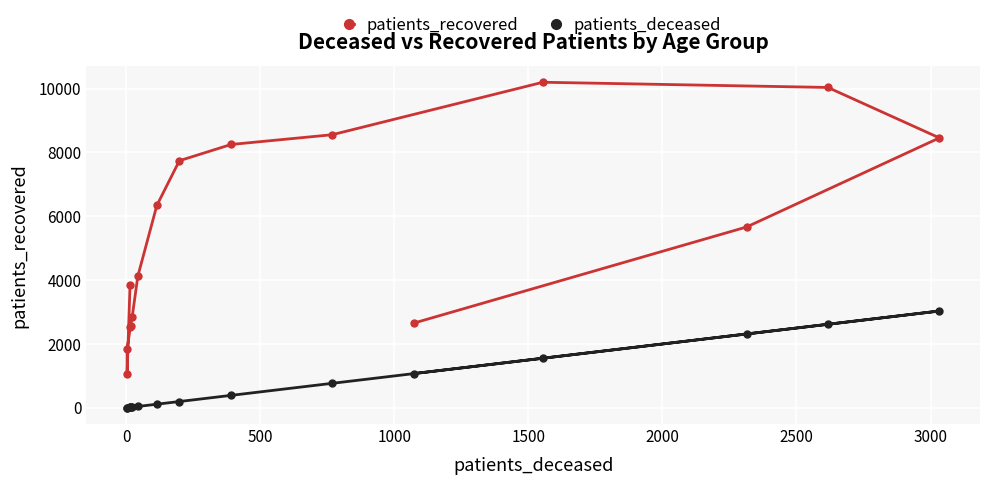

How many values in the patients_deceased series are below 198?

8